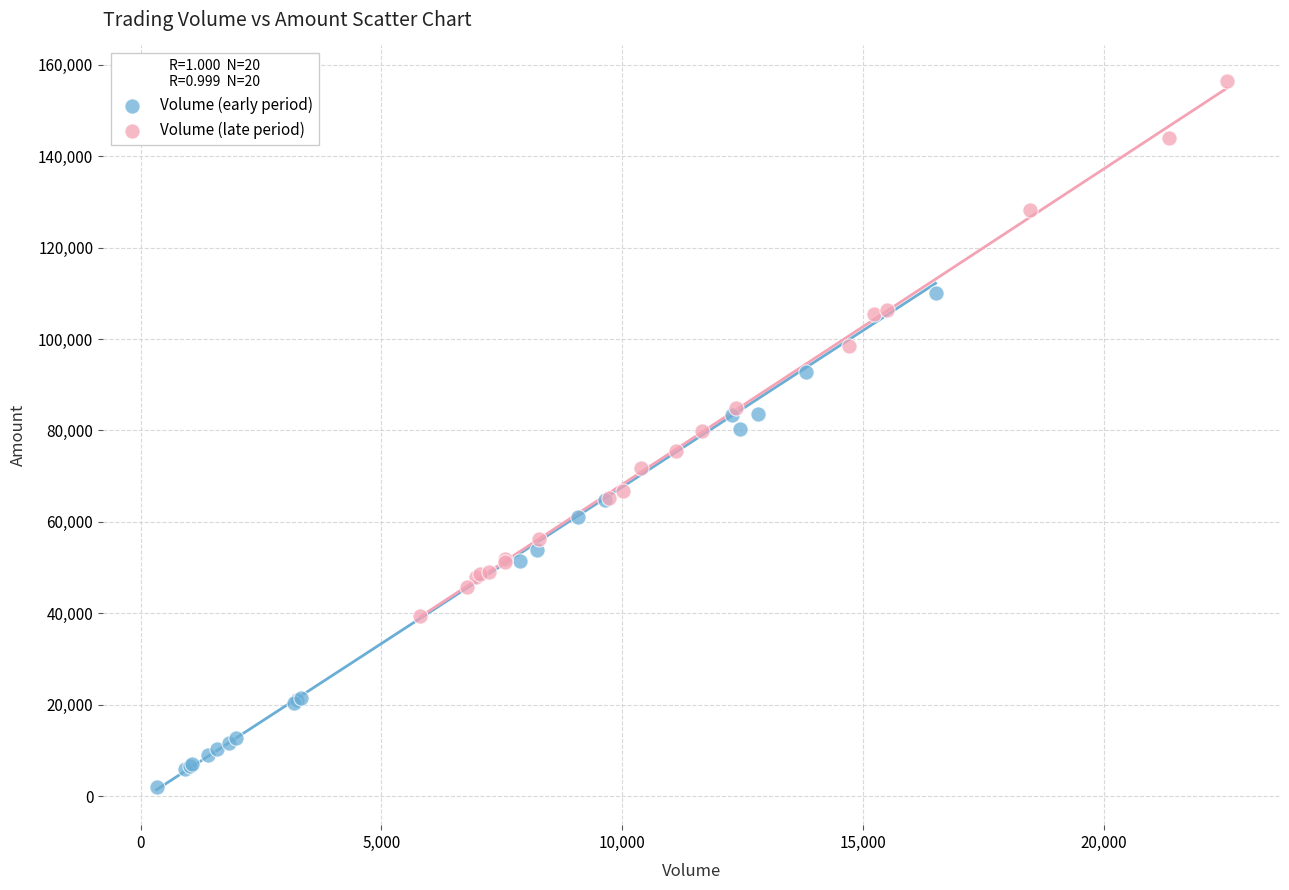

Which series contains the lowest Y value?

Volume (early period)